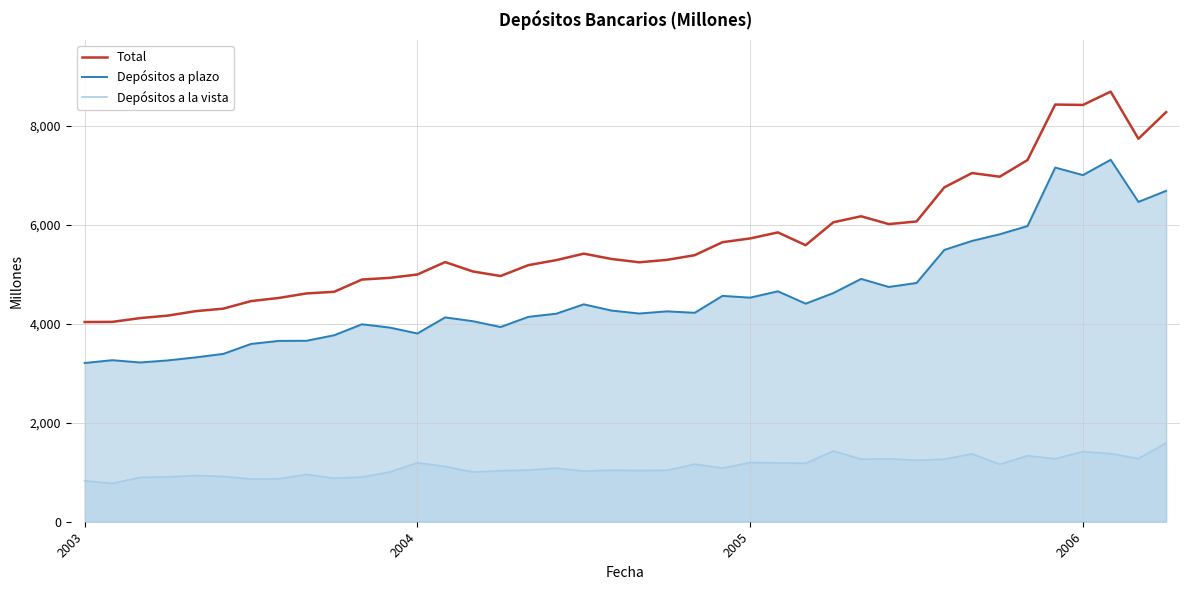

Where does the Depósitos a plazo series first go above 4249?

18